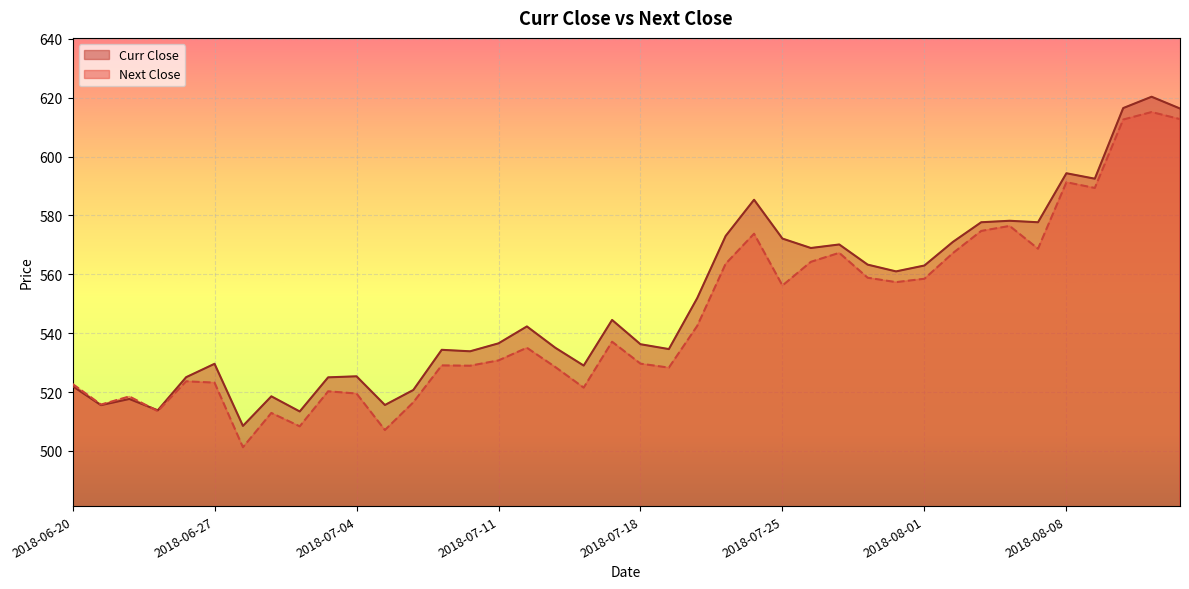

List the labels in order of Next Close value, smallest first.

2018-06-28, 2018-07-05, 2018-07-02, 2018-06-29, 2018-06-25, 2018-06-21, 2018-07-06, 2018-06-22, 2018-07-04, 2018-07-03, 2018-07-16, 2018-06-20, 2018-06-27, 2018-06-26, 2018-07-19, 2018-07-13, 2018-07-10, 2018-07-09, 2018-07-18, 2018-07-11, 2018-07-12, 2018-07-17, 2018-07-20, 2018-07-25, 2018-07-31, 2018-08-01, 2018-07-30, 2018-07-23, 2018-07-26, 2018-08-02, 2018-07-27, 2018-08-07, 2018-07-24, 2018-08-03, 2018-08-06, 2018-08-09, 2018-08-08, 2018-08-10, 2018-08-14, 2018-08-13